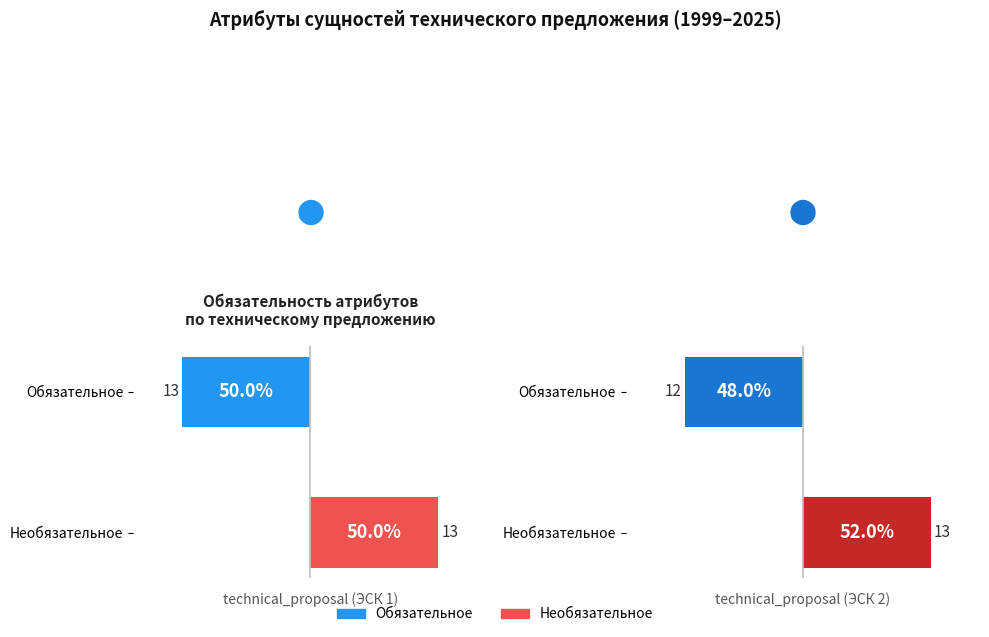

Which series has the largest range (max minus min)?

Обязательное